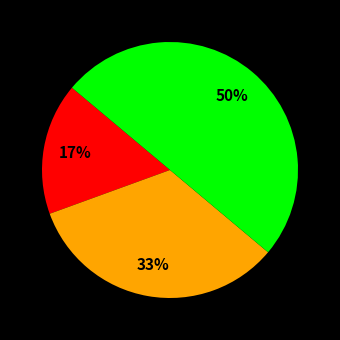

To the nearest percent, what is the average slice percentage?

33%